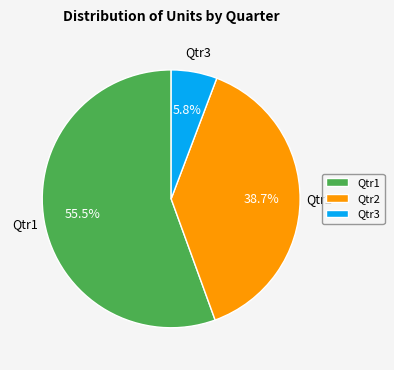

To the nearest percent, what is the combined percentage of Qtr2 and Qtr3?

44%